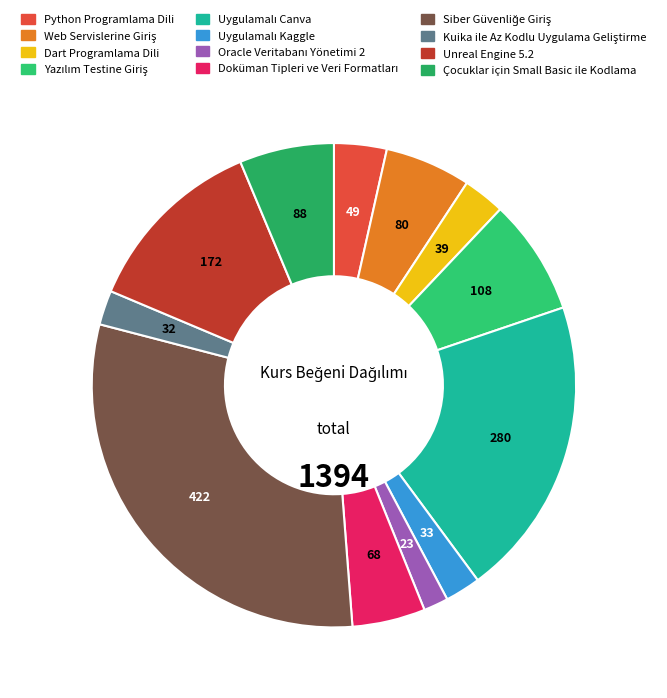

Do Çocuklar için Small Basic ile Kodlama and Yazılım Testine Giriş together represent more than half of the pie?

No